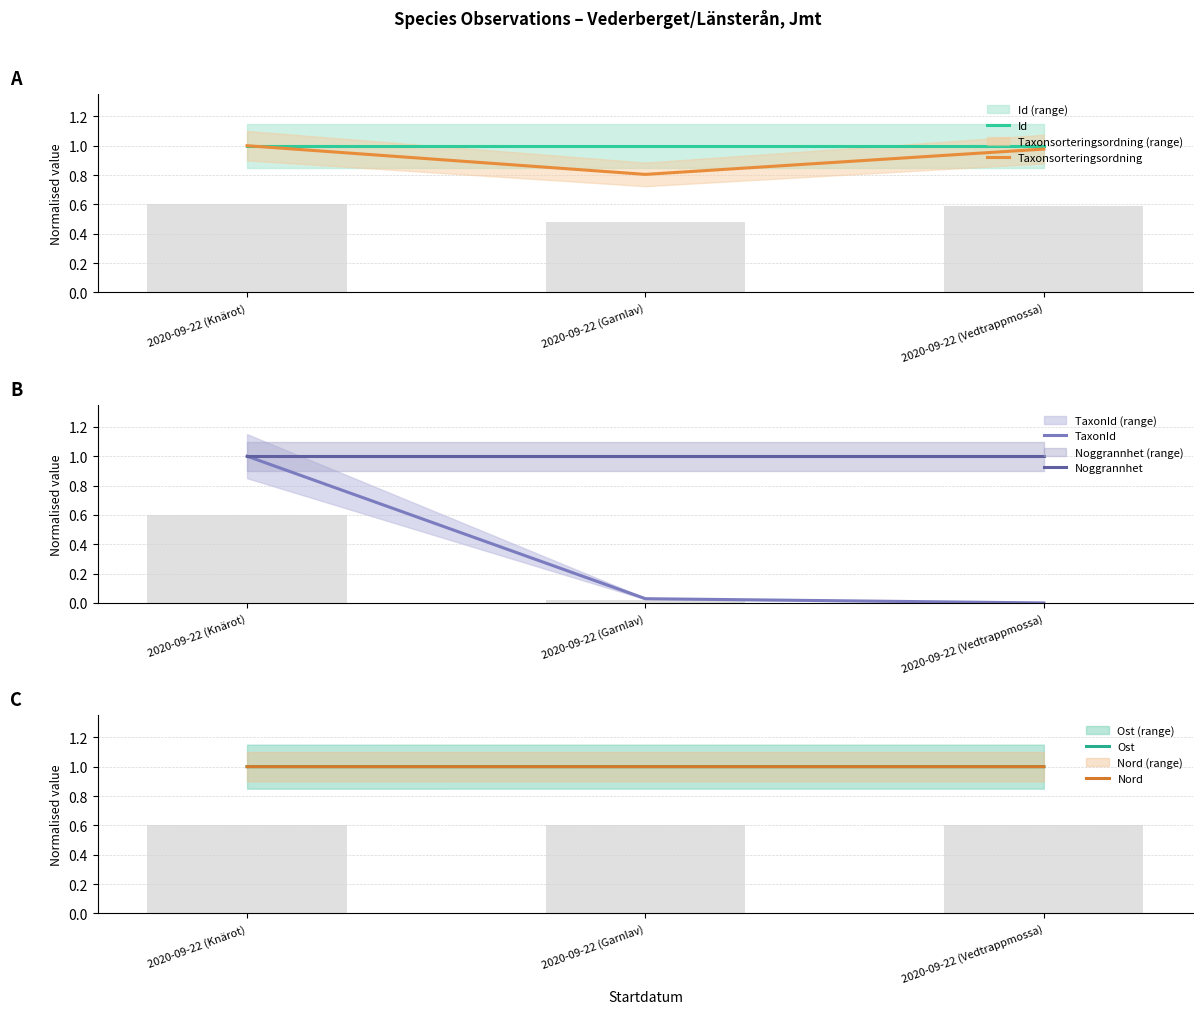

What is the total value across all series at 2020-09-22 (Garnlav)?

4.8